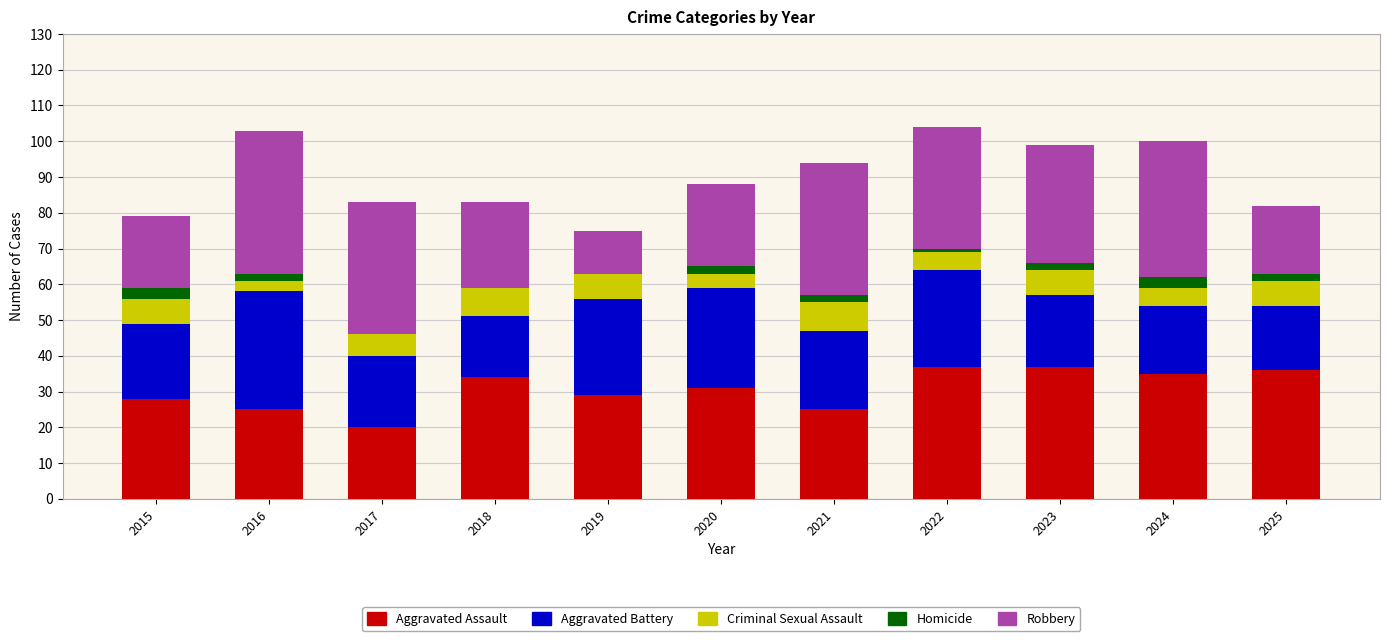

Does the chart contain stacked bars?

Yes